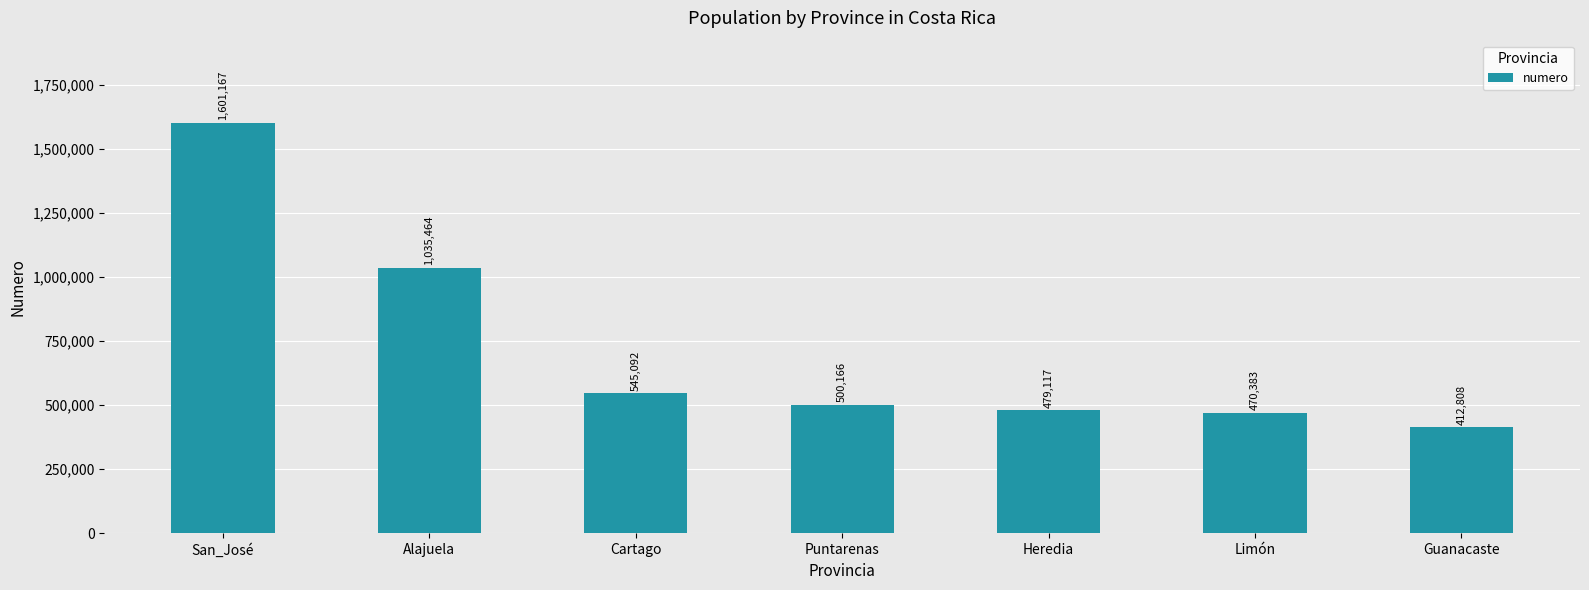

At which category does the chart reach its peak across all series?

San_José